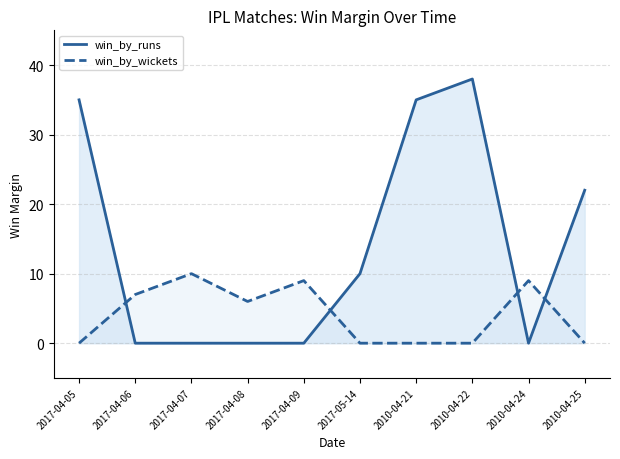

List the labels in order of win_by_wickets value, smallest first.

2017-04-05, 2017-05-14, 2010-04-21, 2010-04-22, 2010-04-25, 2017-04-08, 2017-04-06, 2017-04-09, 2010-04-24, 2017-04-07